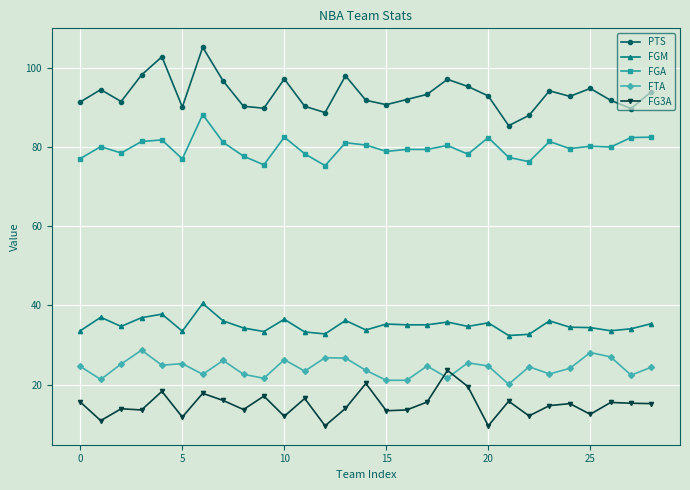

Which series has the largest total across all categories?

PTS